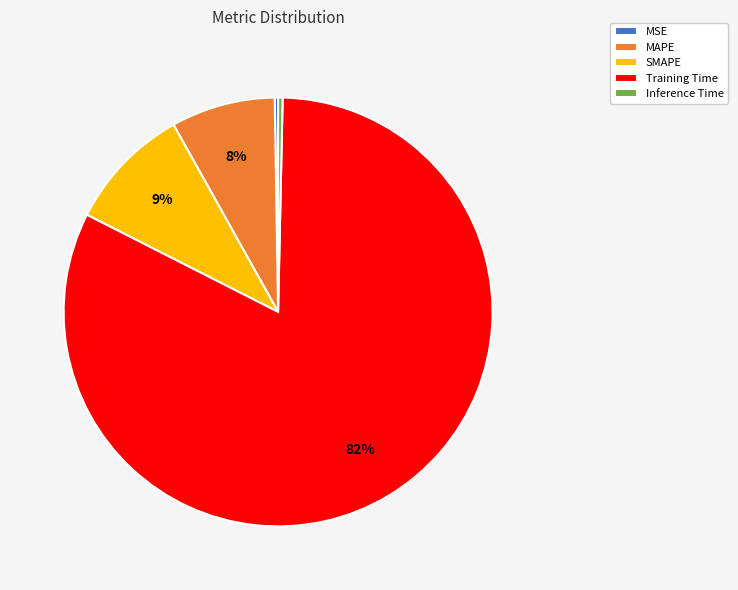

To the nearest percent, what is the combined percentage of SMAPE and Training Time?

92%